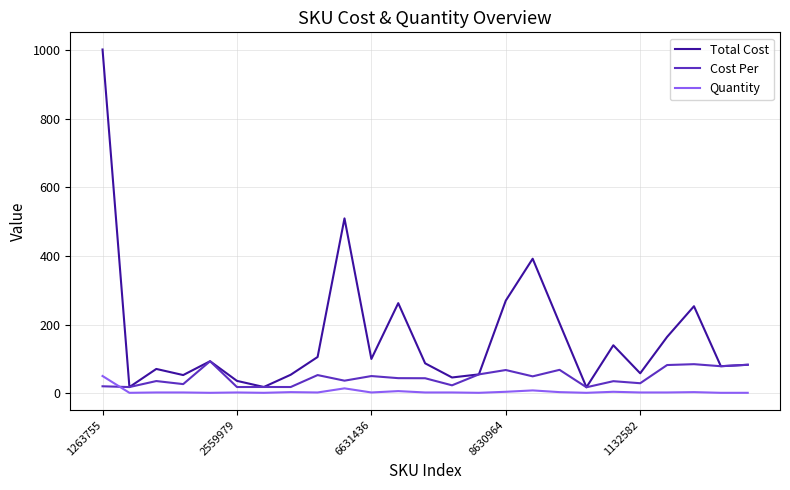

Which series has the largest total across all categories?

Total Cost